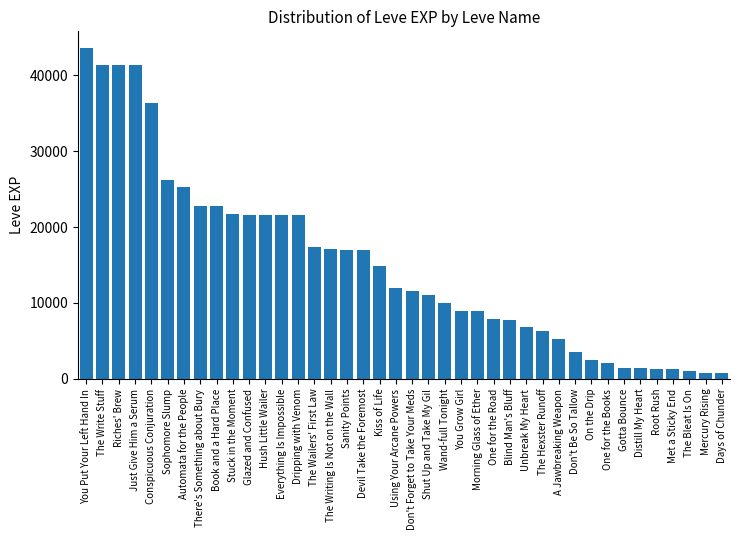

What is the greatest value displayed?

43600